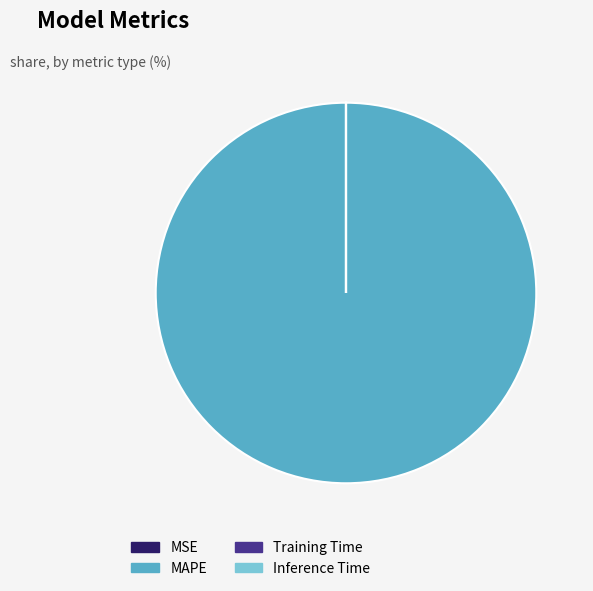

Which slice is the largest?

MAPE